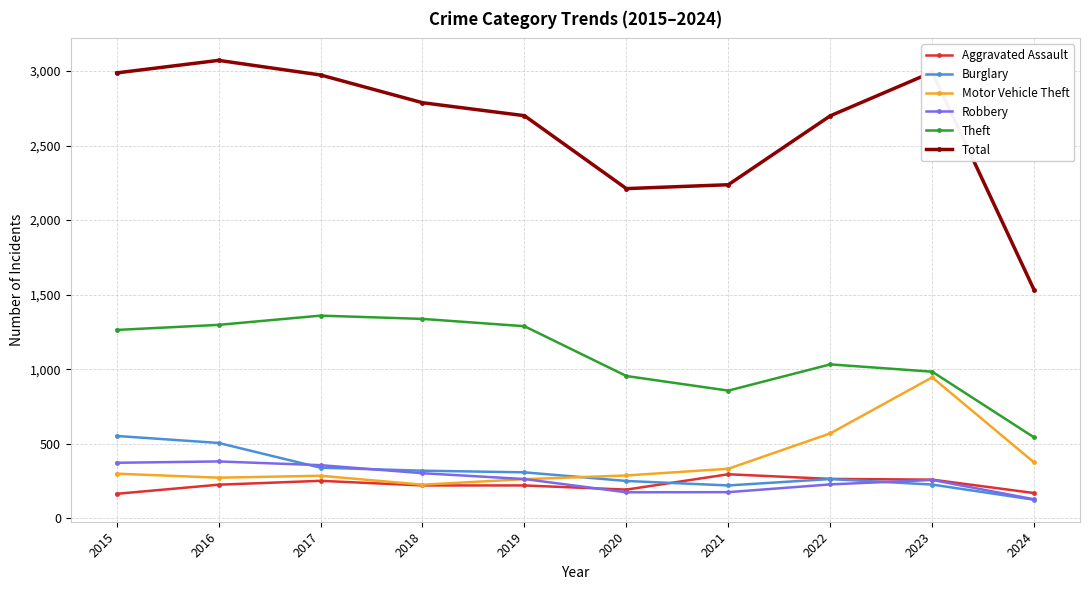

Is the value of Burglary at 2018 greater than the value of Theft at 2015?

No